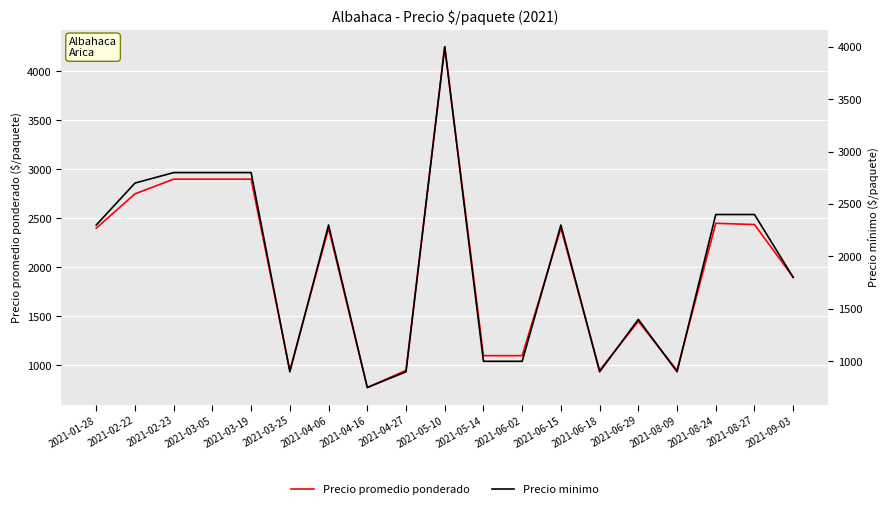

What are all the series names shown in the legend?

Precio promedio ponderado, Precio minimo